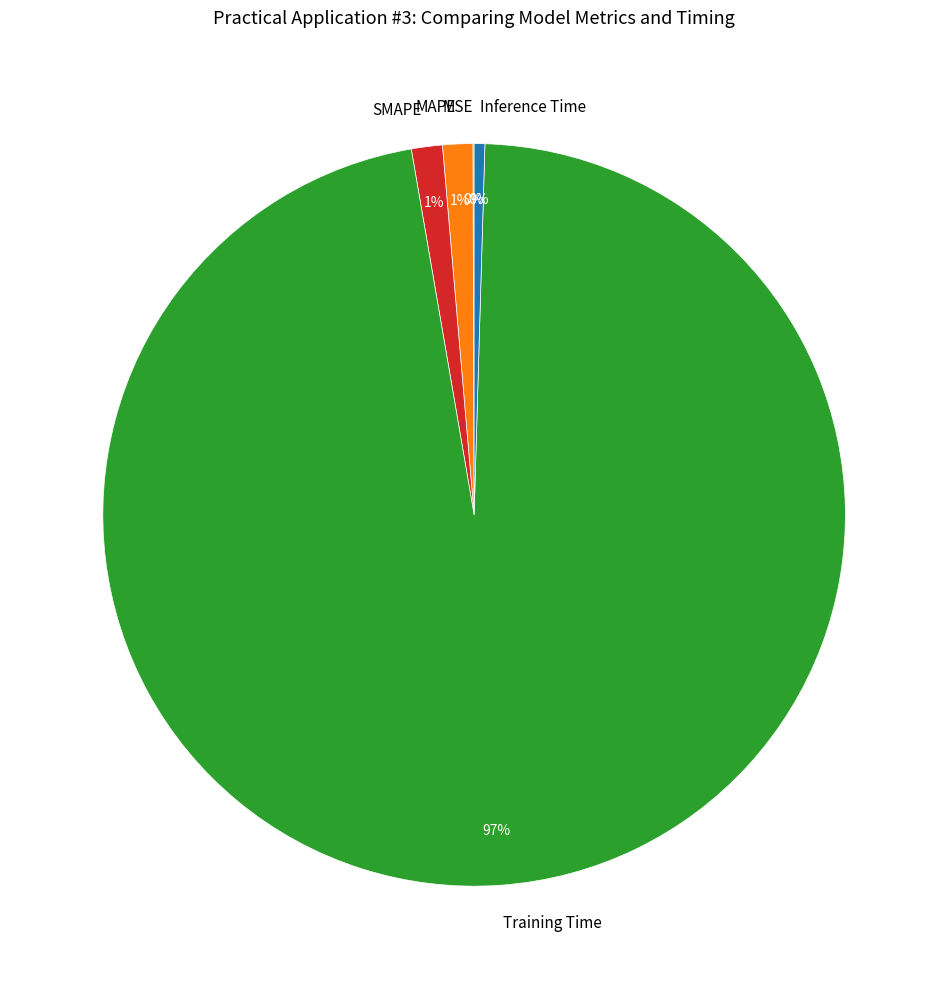

The Training Time slice represents 97% of the pie. True or false?

True